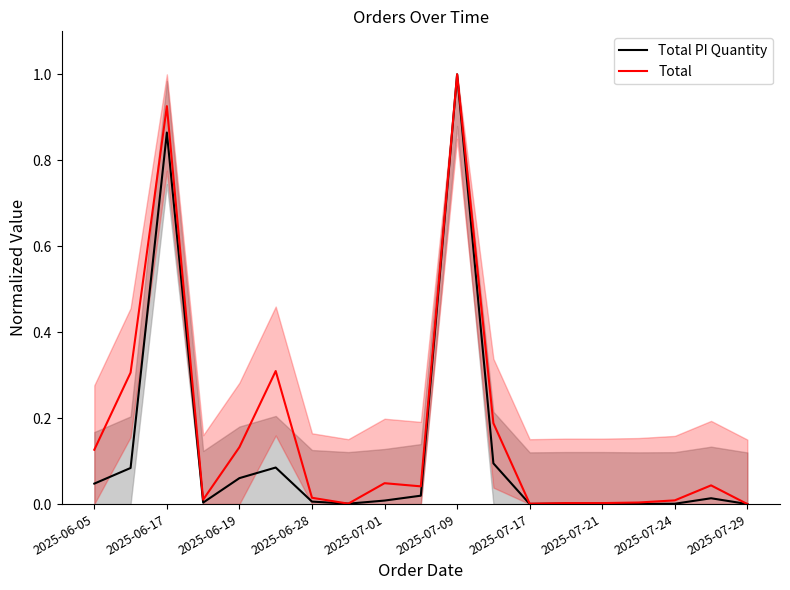

Which series ends up on top after the final intersection of Total PI Quantity and Total?

Total PI Quantity